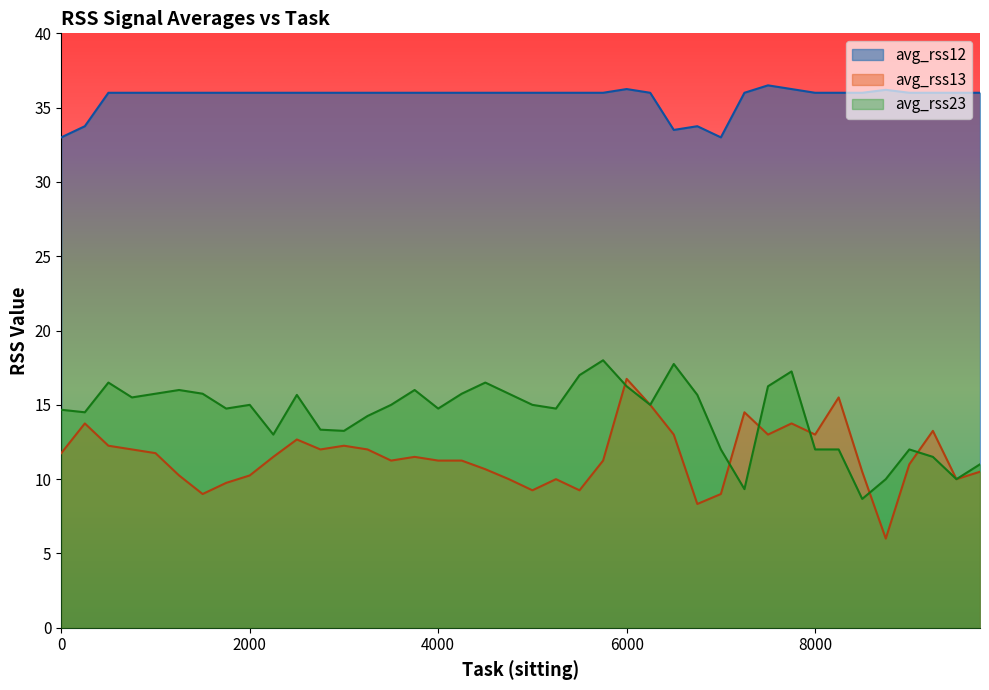

The avg_rss13 series shows 11.2 at 4000. True or false?

True